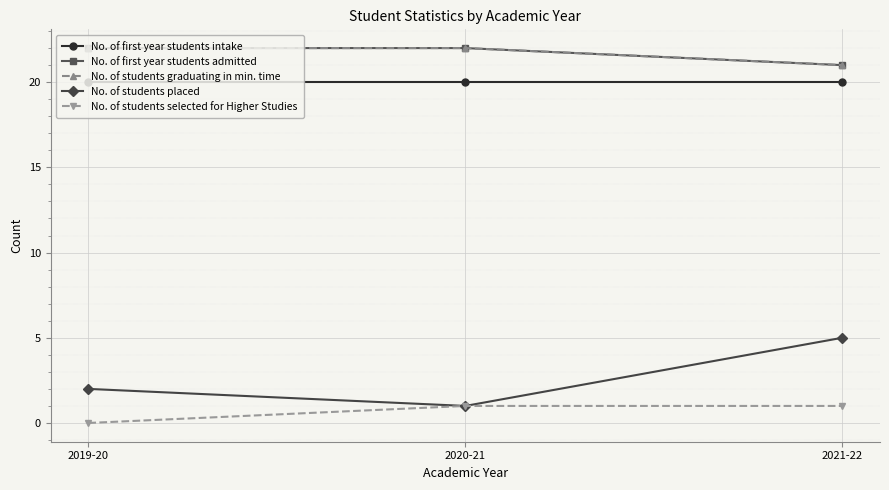

Rank the series at 2019-20 from lowest to highest value.

No. of students selected for Higher Studies, No. of students placed, No. of first year students intake, No. of first year students admitted, No. of students graduating in min. time